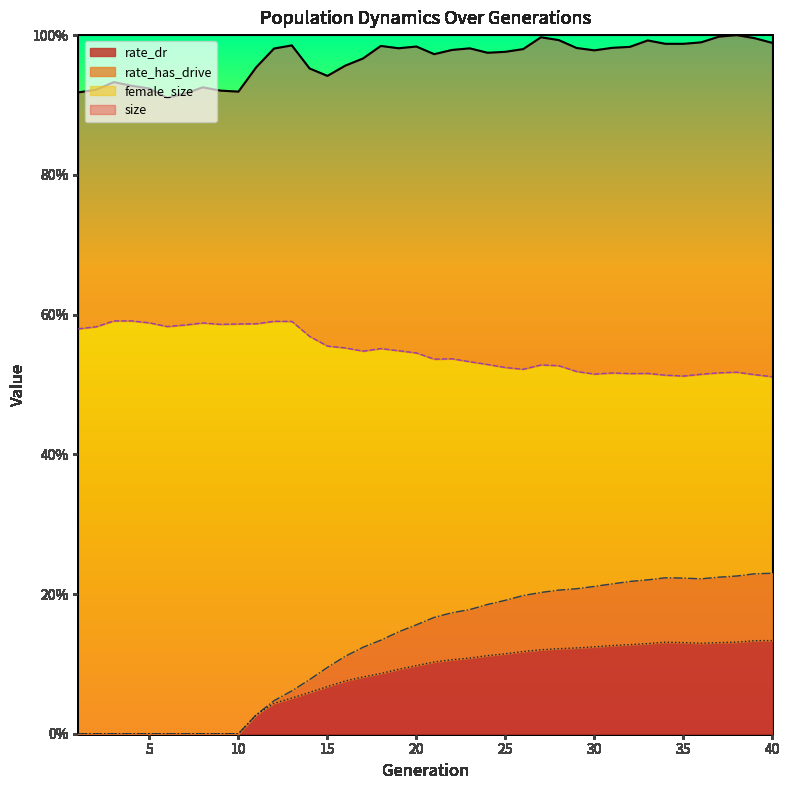

True or false: rate_has_drive has a value of 0.0 at 26.

False